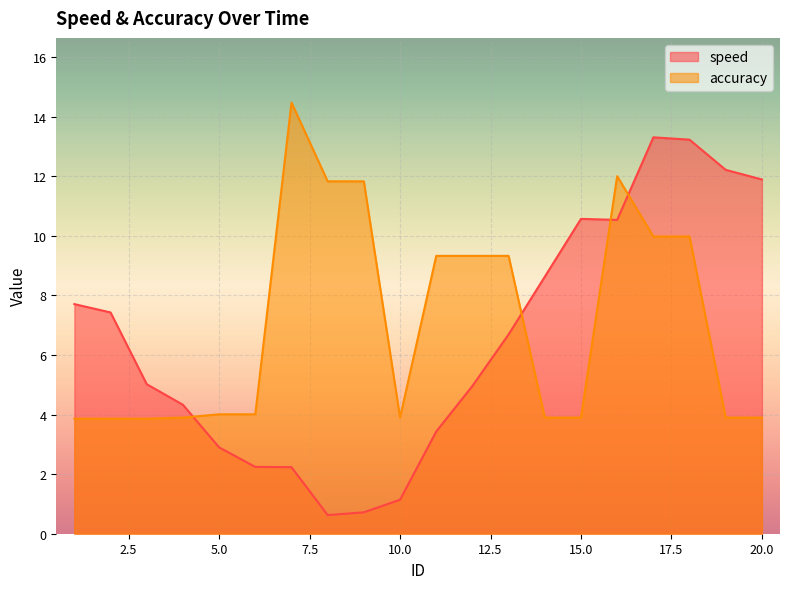

List the labels in order of accuracy value, smallest first.

1, 2, 3, 4, 10, 14, 15, 19, 20, 5, 6, 11, 12, 13, 17, 18, 8, 9, 16, 7